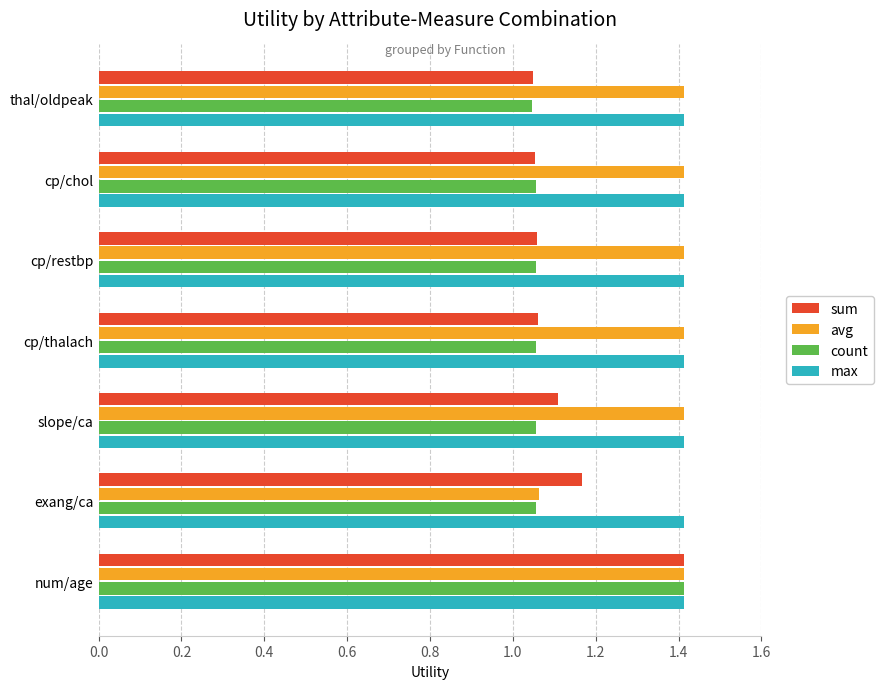

At which category is the sum across all series the highest?

num/age